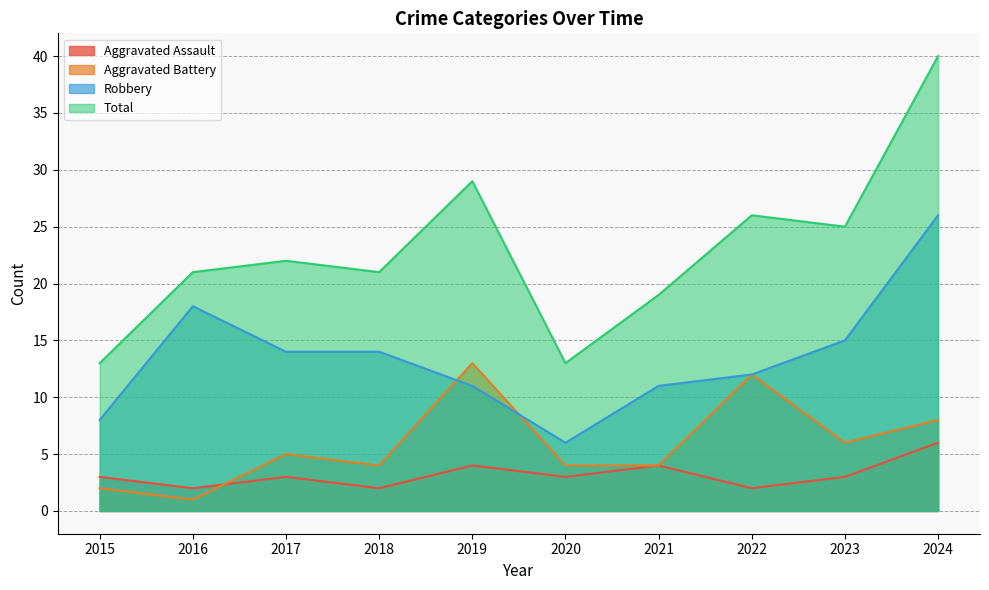

What are all the series names shown in the legend?

Aggravated Assault, Aggravated Battery, Robbery, Total